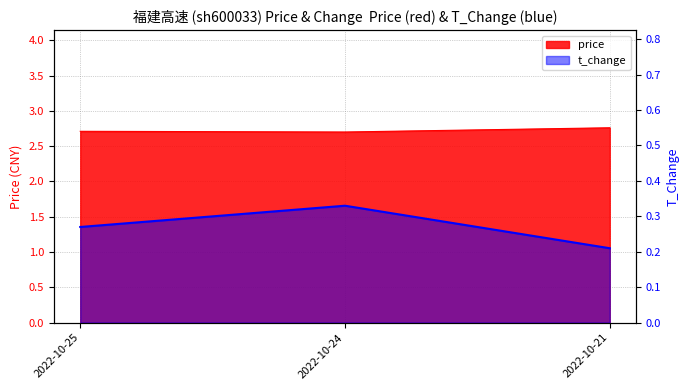

The value of price at 2022-10-25 is 1.0. True or false?

False